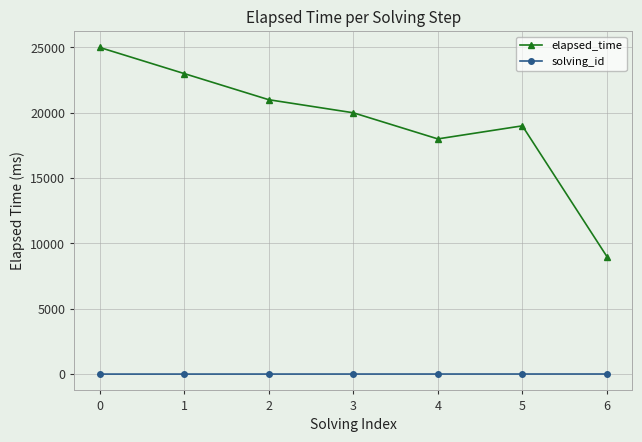

What are all the series names shown in the legend?

elapsed_time, solving_id